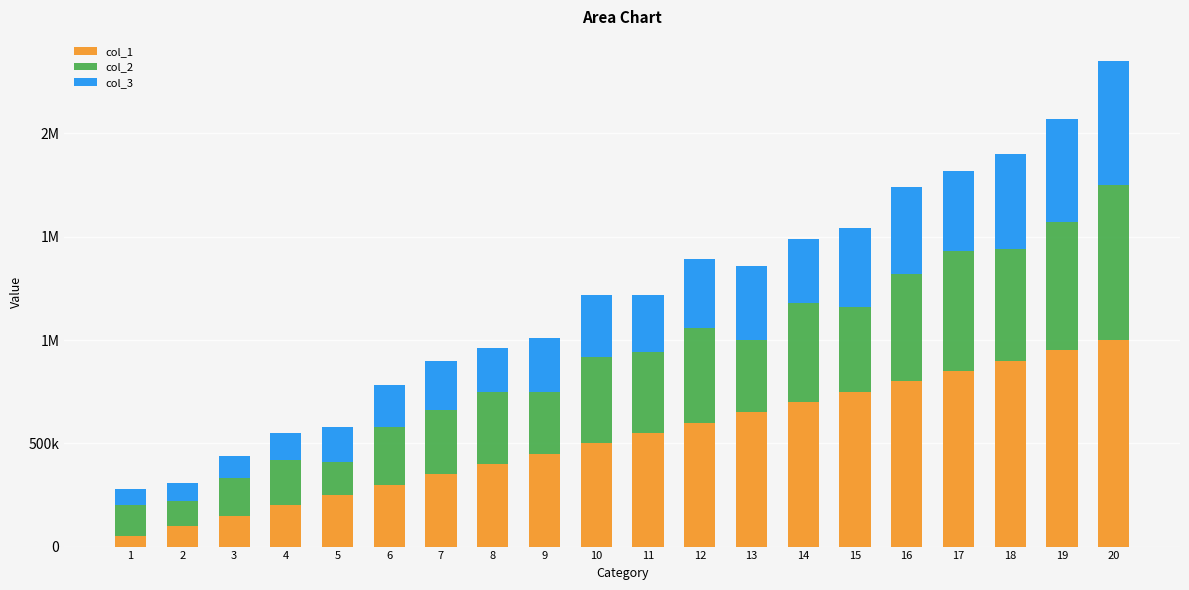

At which category is the sum across all series the highest?

20